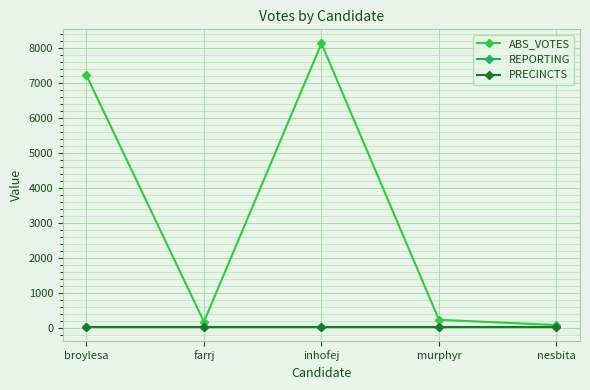

What is the minimum value for PRECINCTS?

50